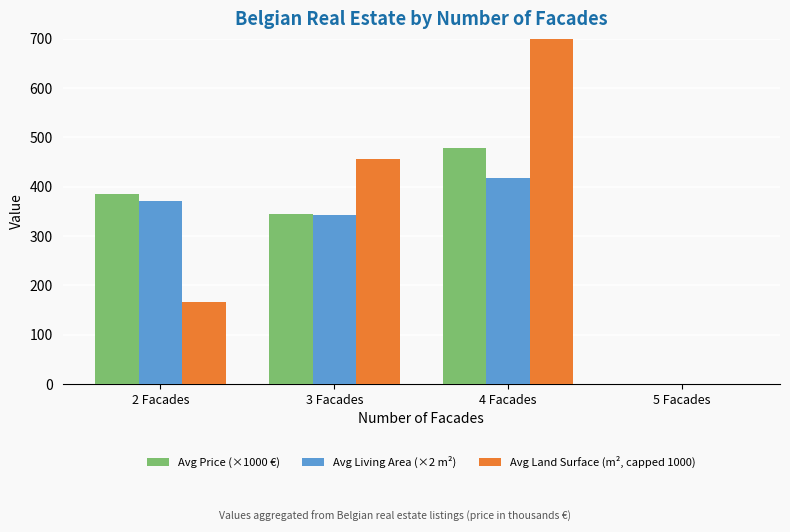

At which category is the sum across all series the highest?

4 Facades